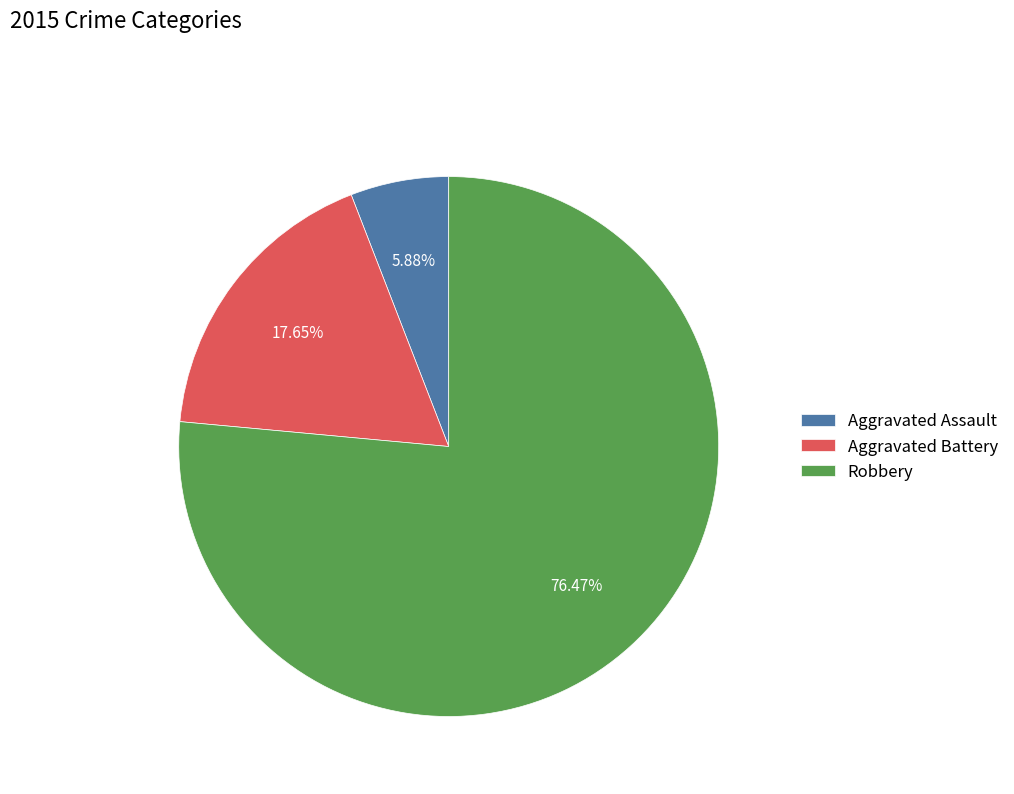

Which category accounts for the majority?

Robbery